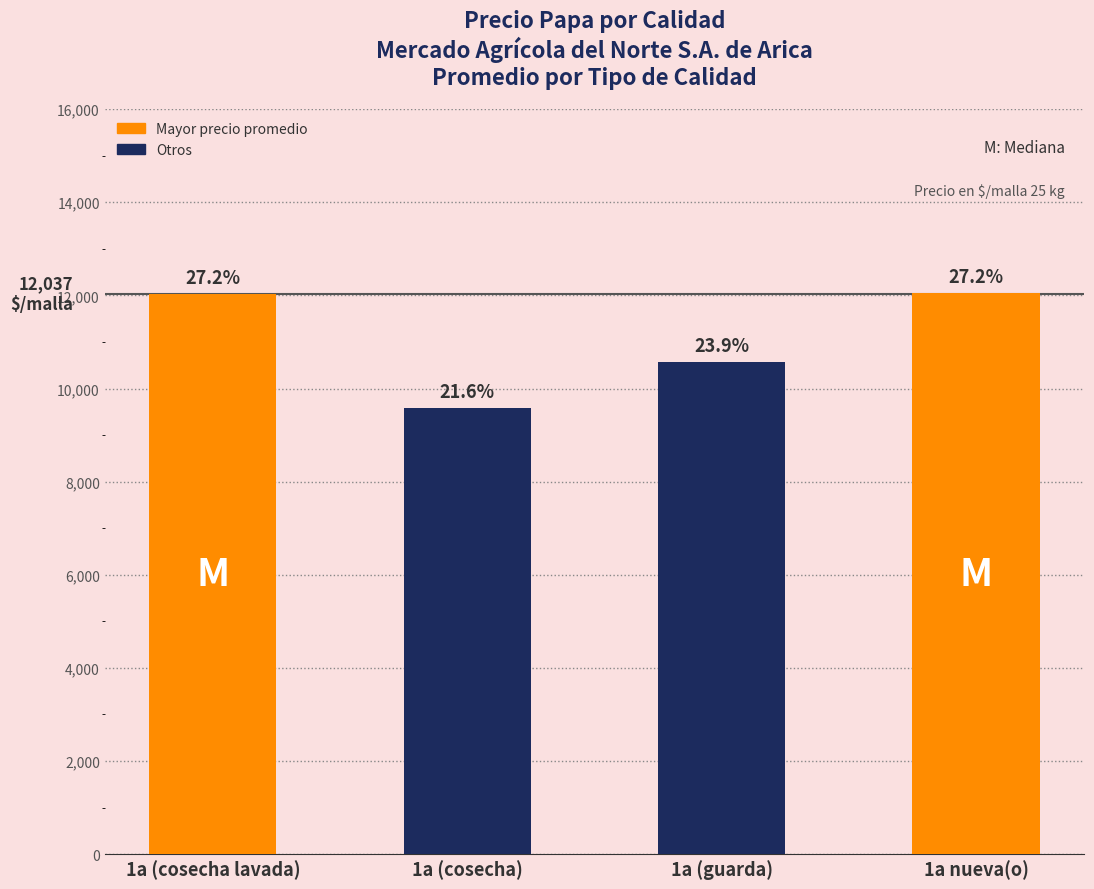

Between 1a (cosecha lavada) and 1a (guarda), which is larger?

1a (cosecha lavada)